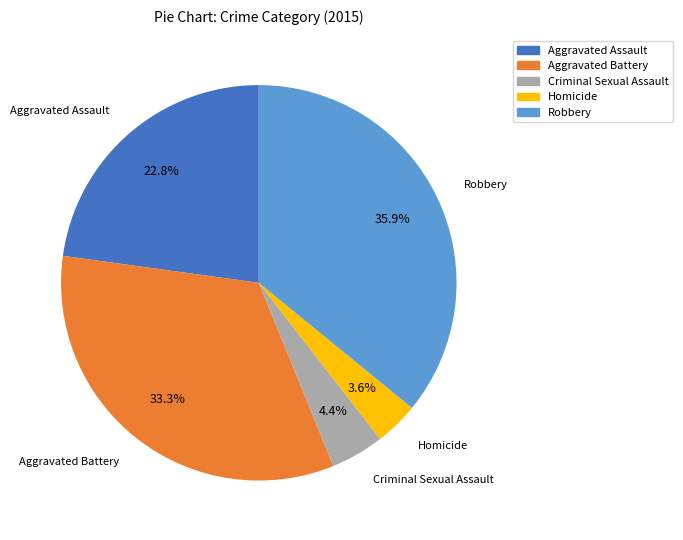

Which has a higher value, Aggravated Battery or Criminal Sexual Assault?

Aggravated Battery